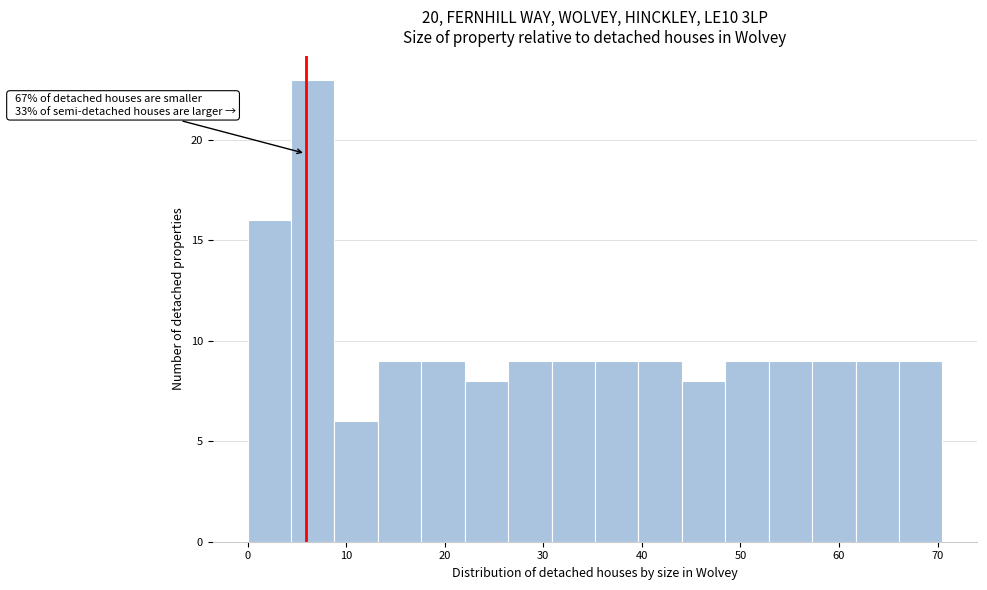

Over which range of the x-axis is the bar tallest?

4 to 9